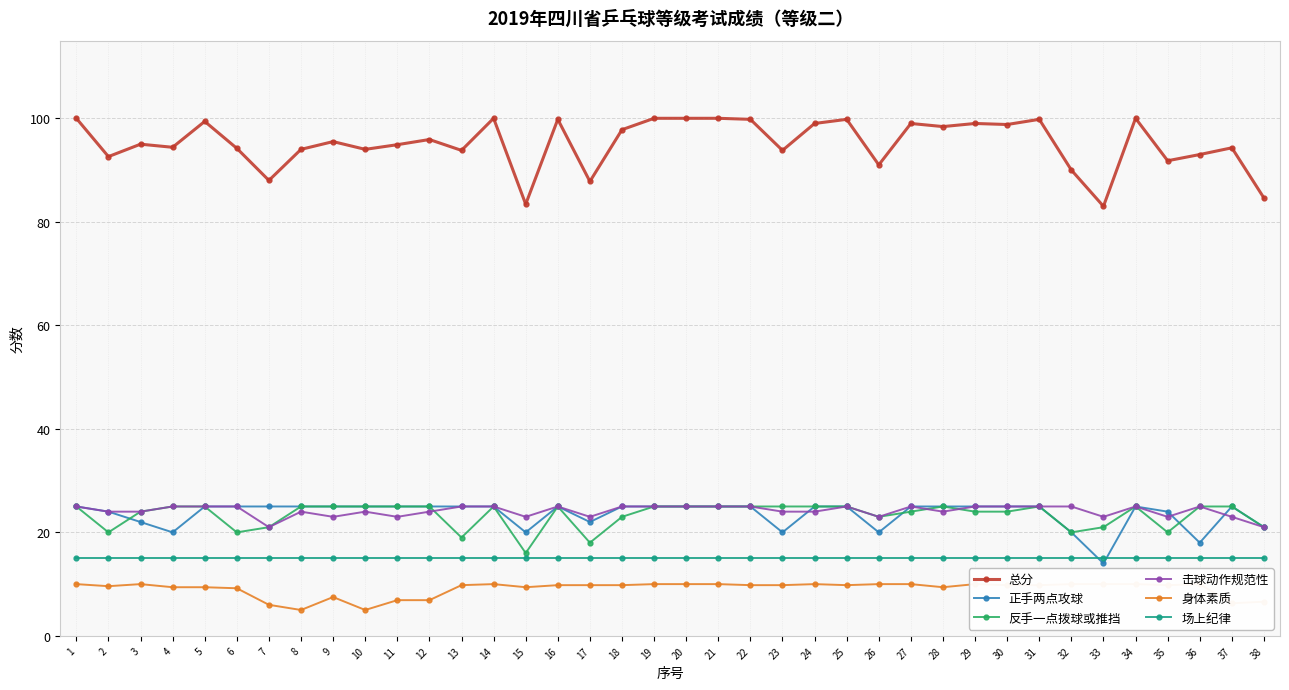

What value does the 反手一点拨球或推挡 series have at 37?

25.0